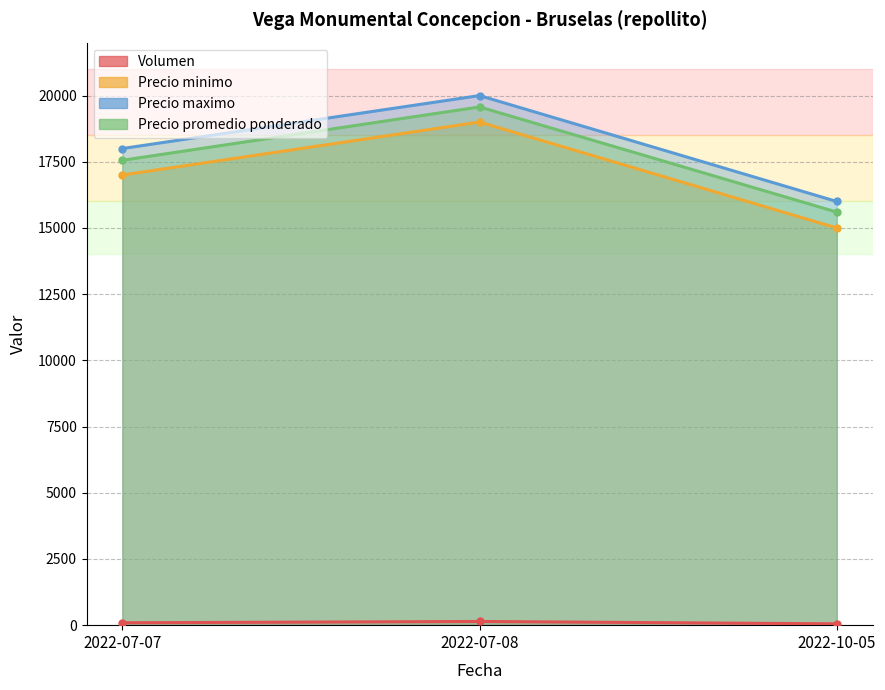

At which label does Volumen reach its minimum?

2022-10-05